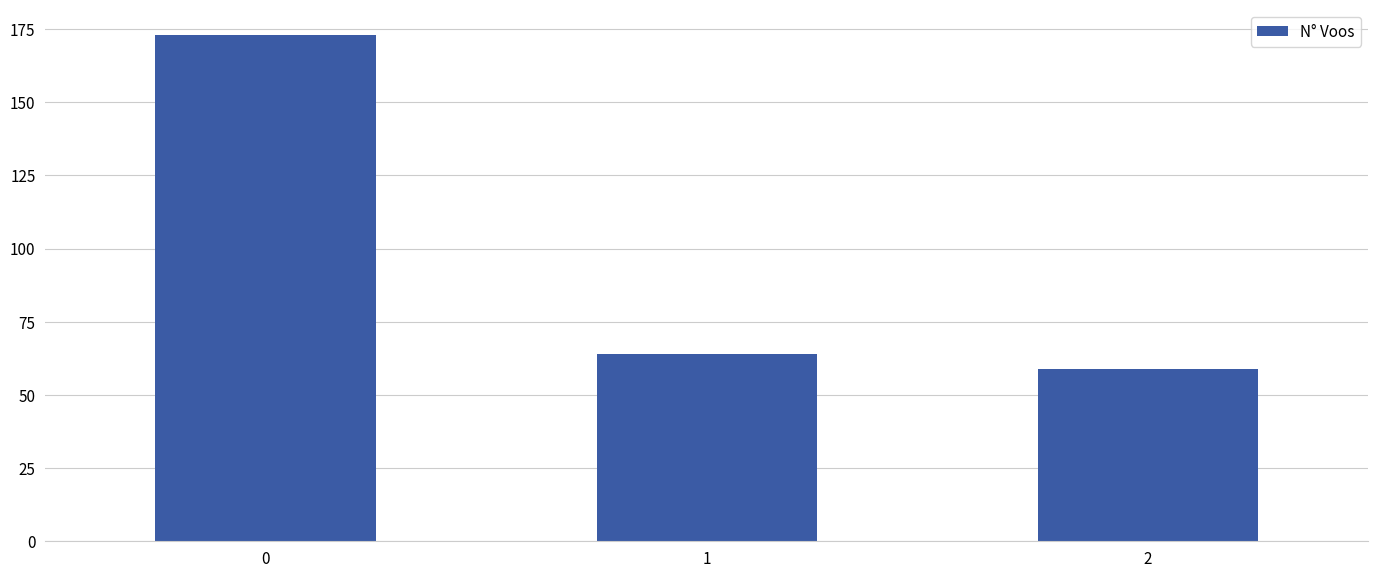

Rank the categories by value from highest to lowest.

0, 1, 2